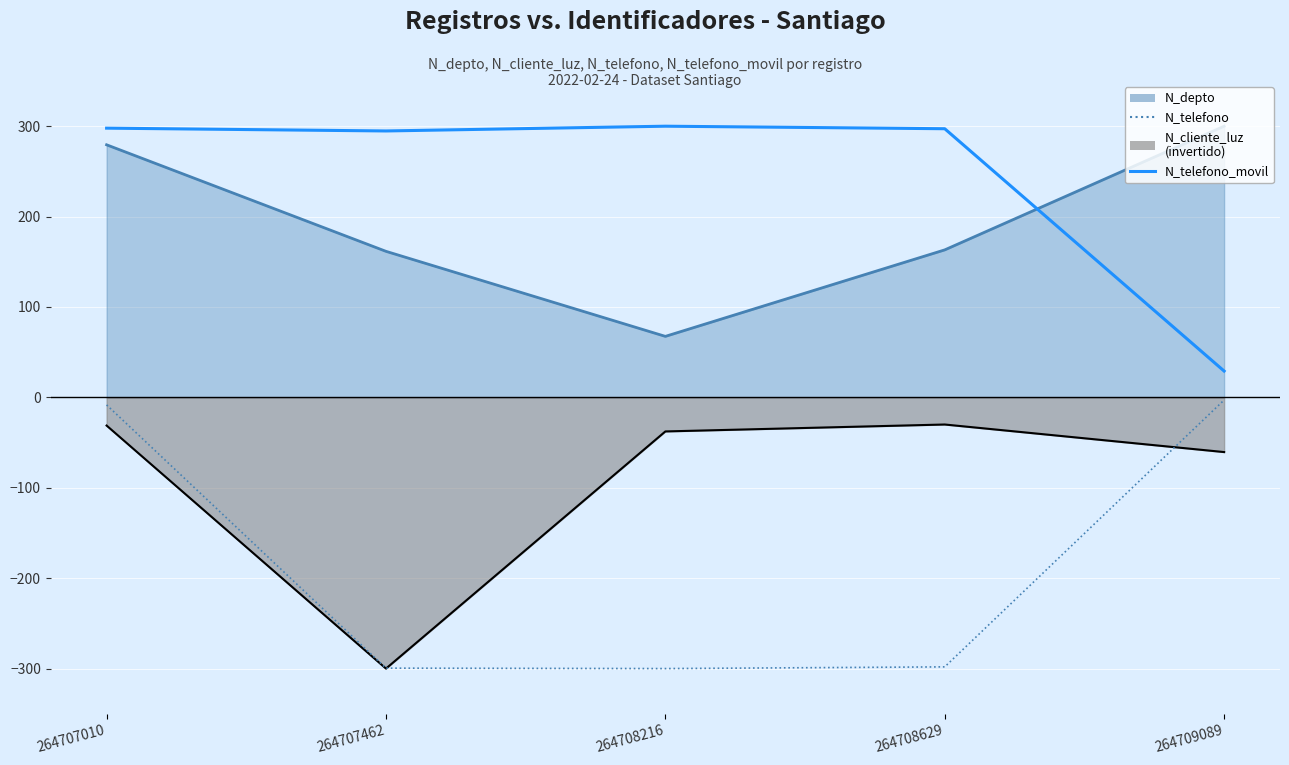

Where is the first local minimum for N_telefono?

264708216